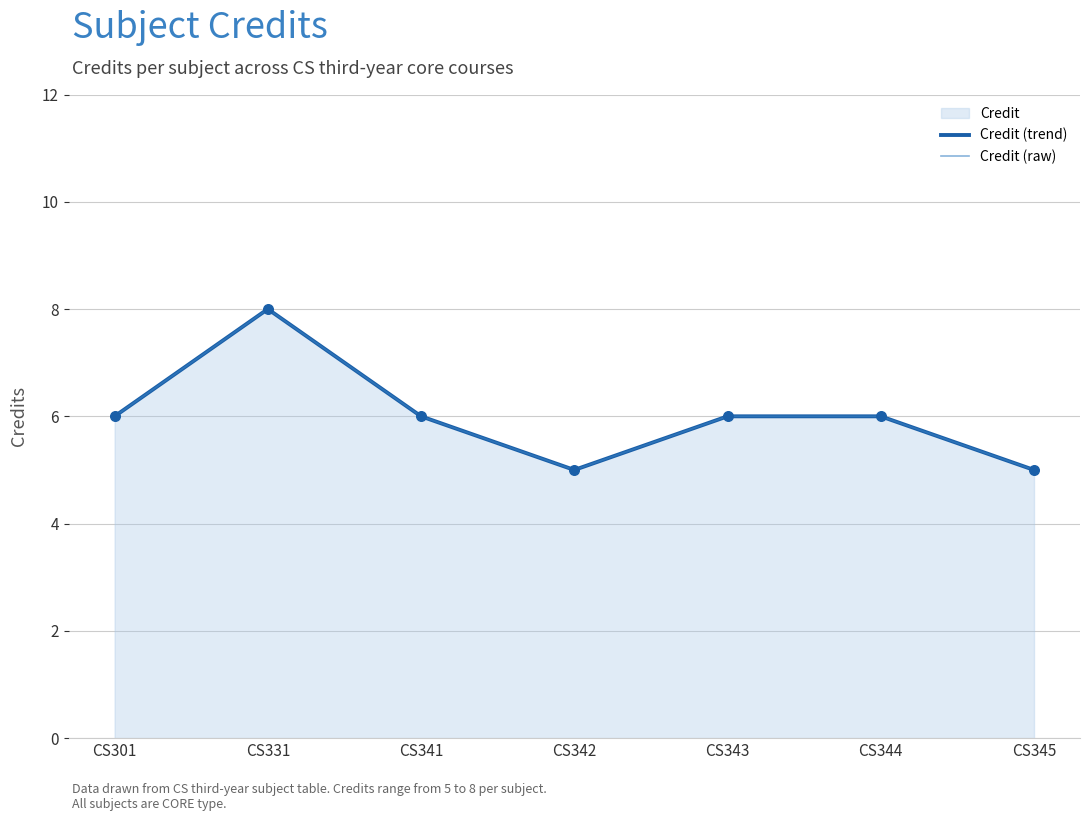

Which series has the largest total across all categories?

Credit (trend)